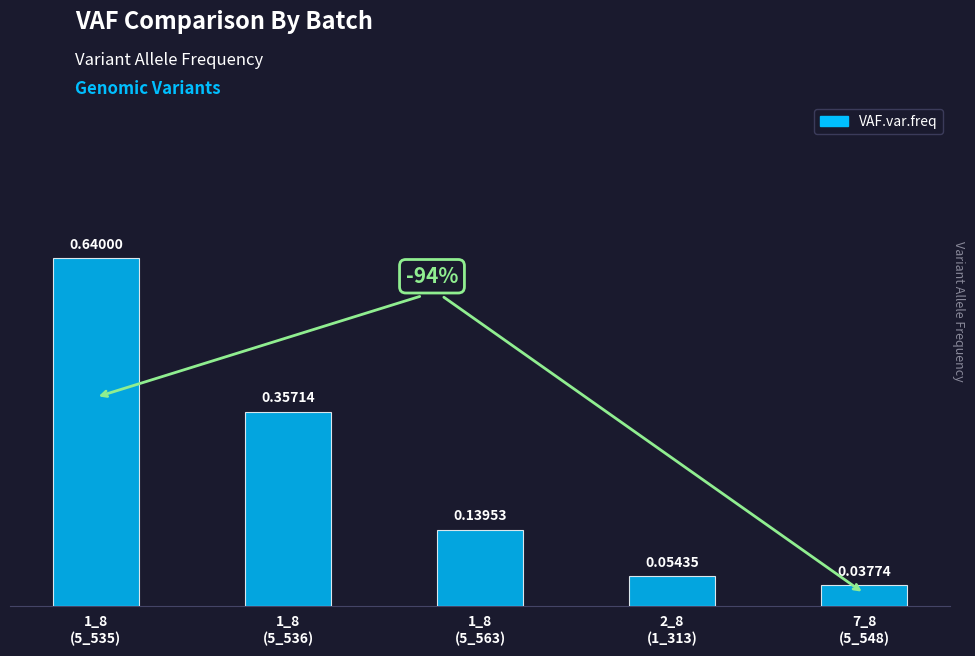

Which label corresponds to the largest value in the chart?

1_8
(5_535)